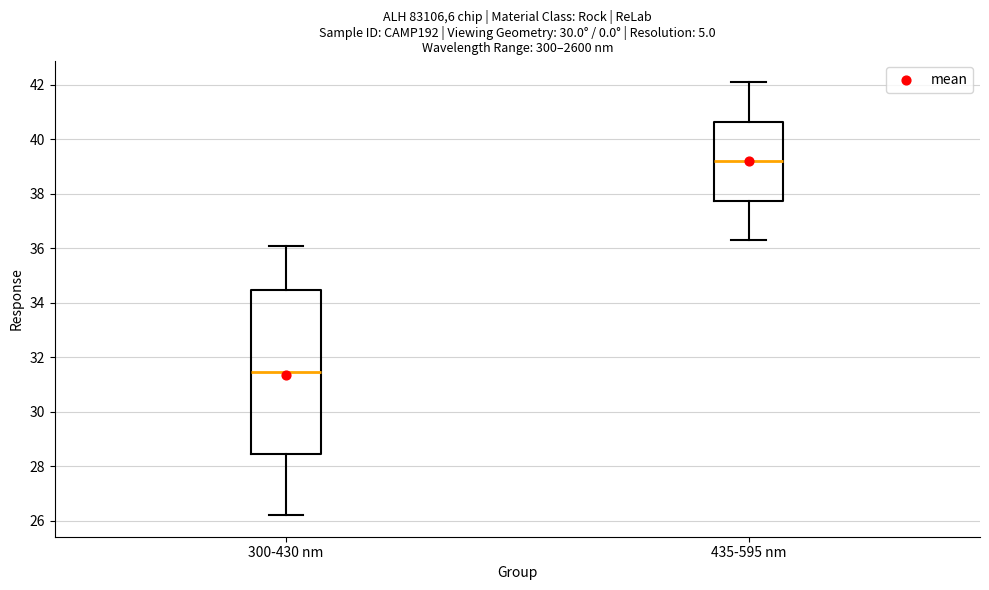

Where does the upper whisker of the box for 435-595 nm end on the y-axis? The values are not printed on the chart, so give them approximately, as read against the axis.

42.2